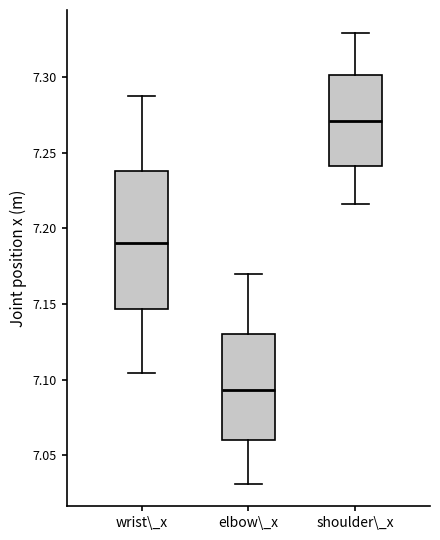

Which box is the tallest, from its lower edge to its upper edge?

wrist\_x